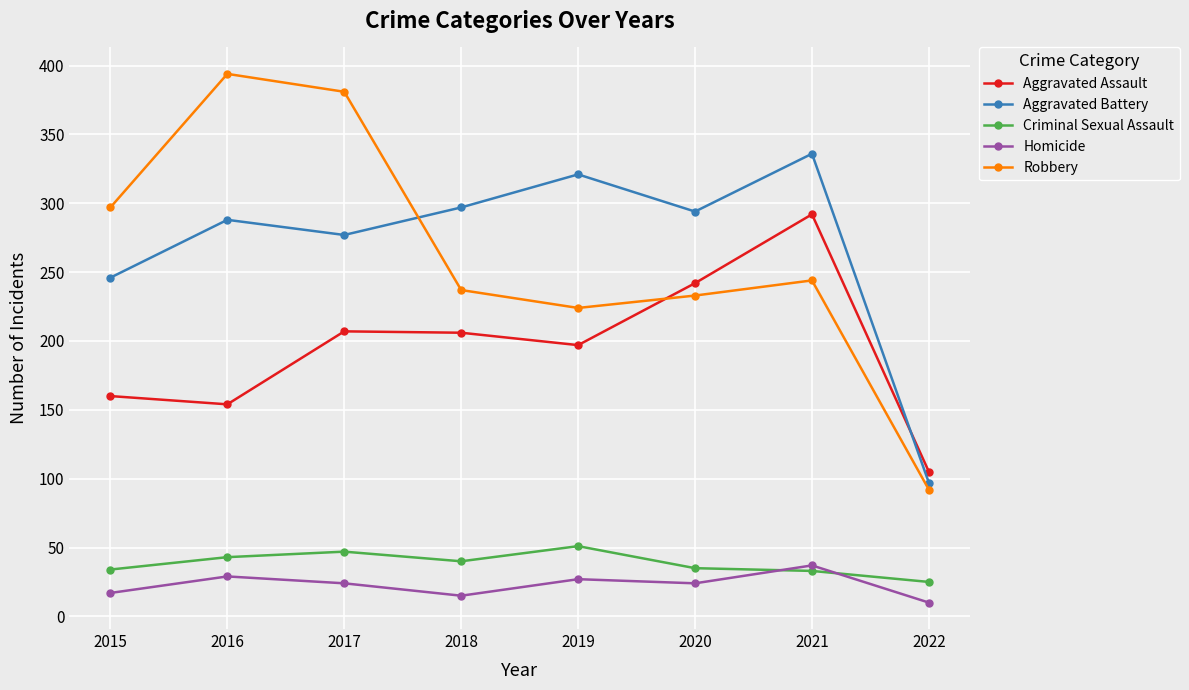

What is the sum of all Robbery values?

2102